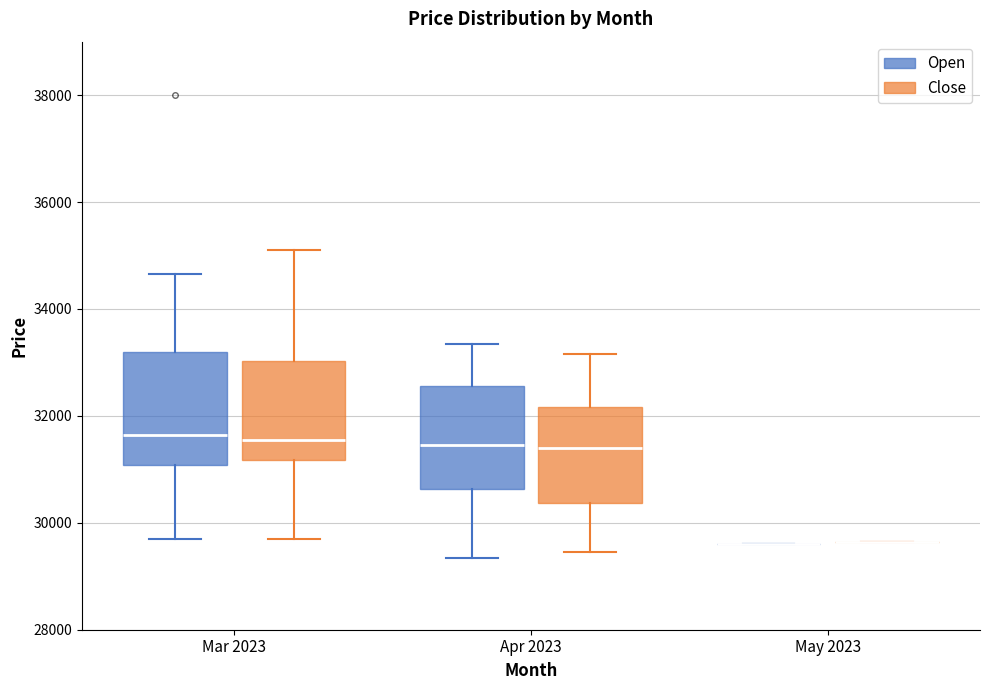

Where is the upper edge of the box for Apr 2023 (Close) on the y-axis? The values are not printed on the chart, so give them approximately, as read against the axis.

32200